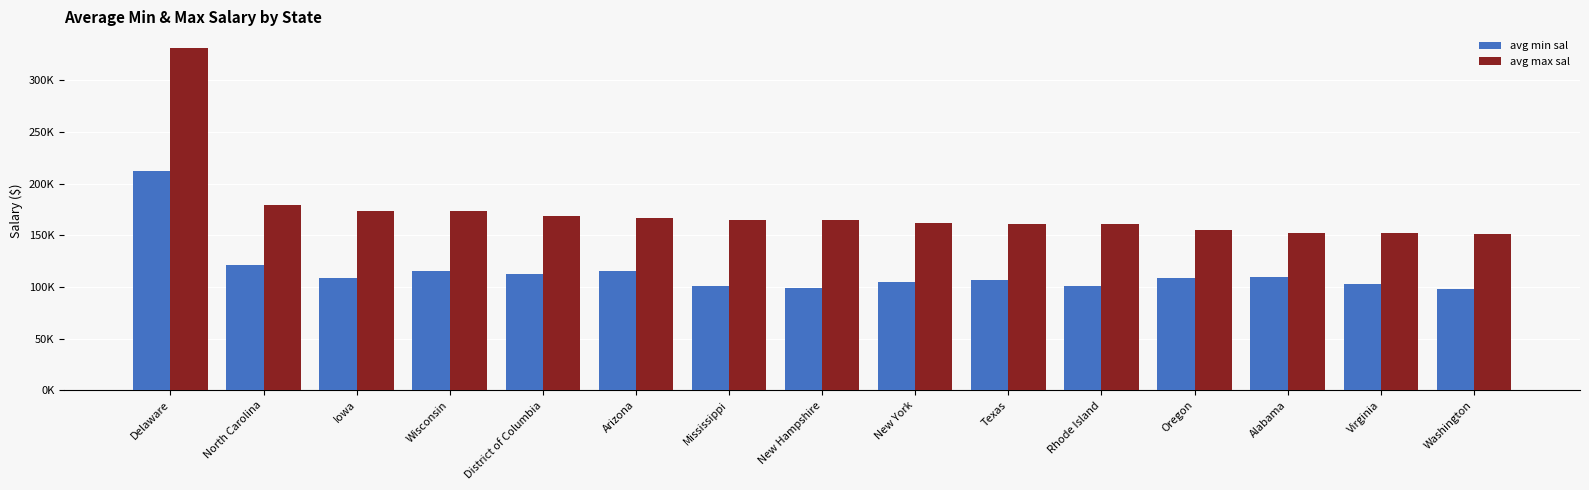

What are all the series names shown in the legend?

avg min sal, avg max sal